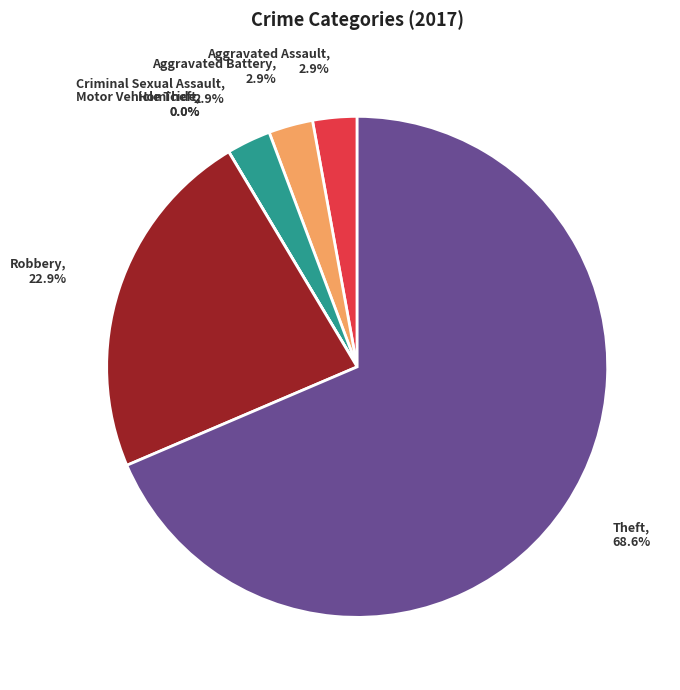

How much of the chart is everything except Aggravated Assault?

97.1%